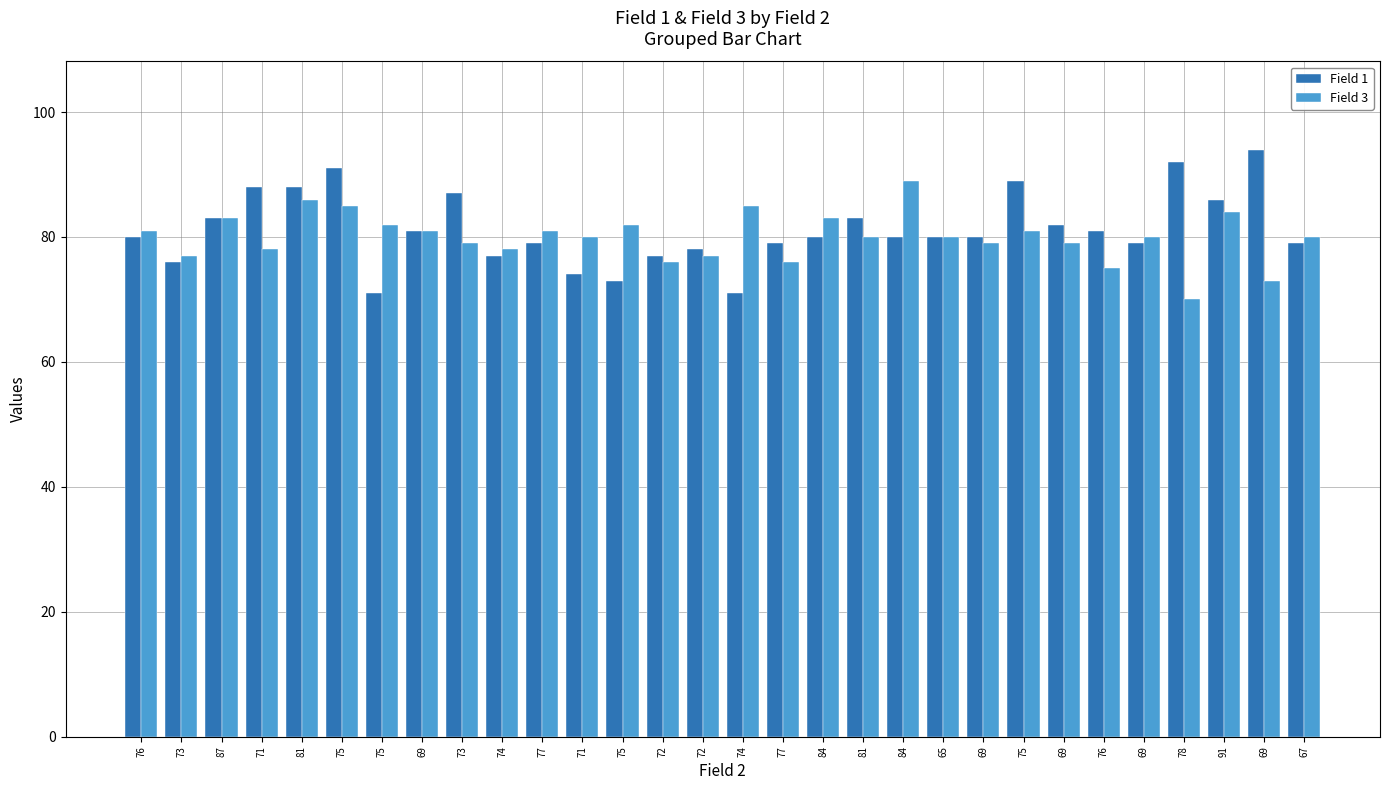

What are all the series names shown in the legend?

Field 1, Field 3